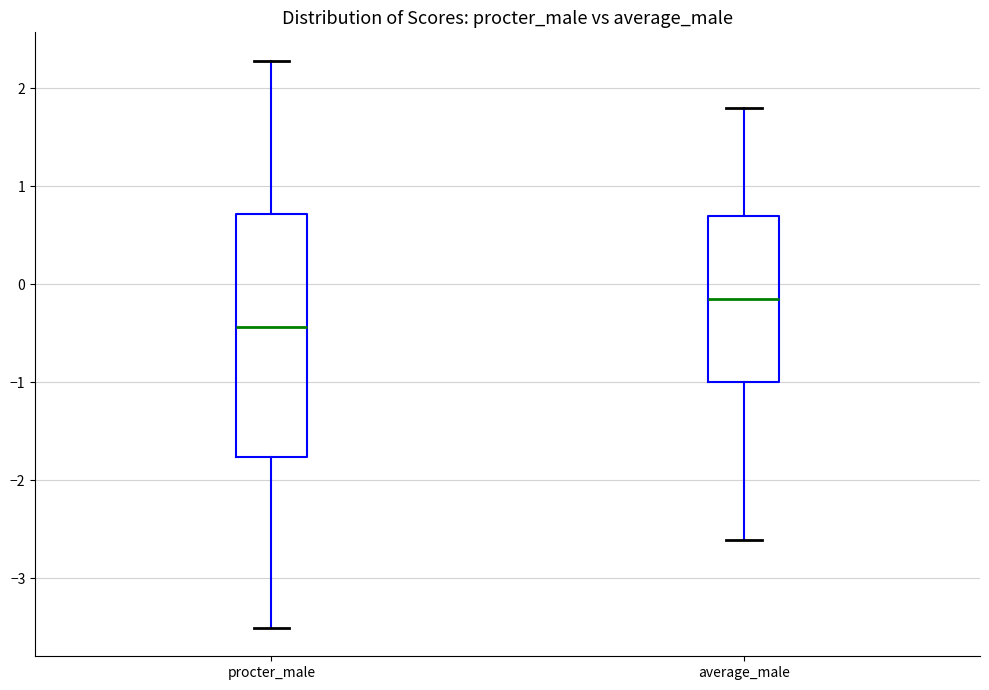

Reading left to right, transcribe this box plot: for each box, give where its median line is, the range the box spans, and where its two whiskers end, as read against the y-axis. The values are not printed on the chart, so give them approximately, as read against the axis.

procter_male: median -0.4, box -1.8 to 0.7, whiskers -3.5 to 2.3
average_male: median -0.2, box -1.0 to 0.7, whiskers -2.6 to 1.8